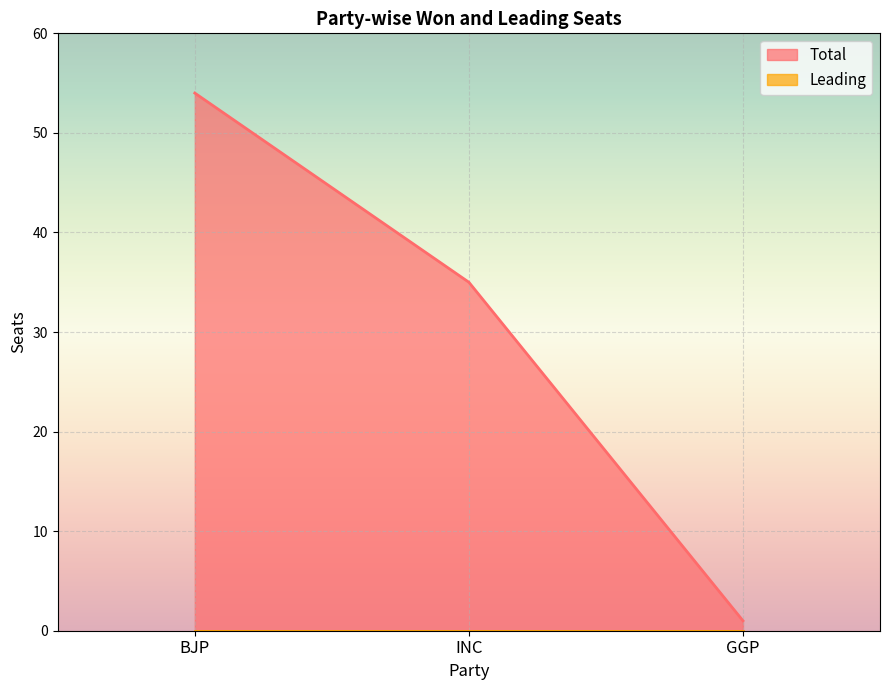

At which label does the data first exceed 35?

BJP